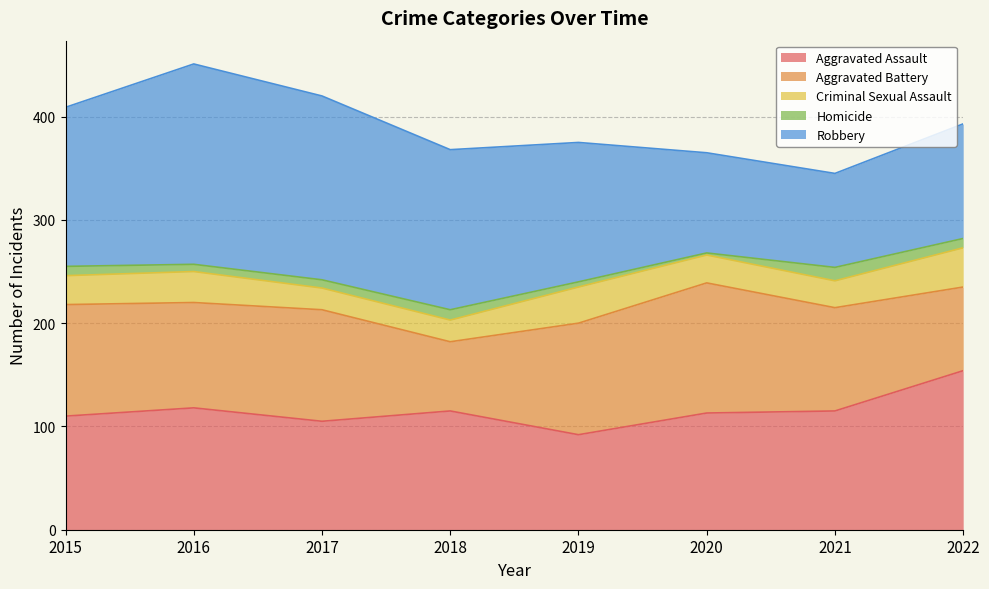

Is it true that Aggravated Assault equals 110 at 2015?

True